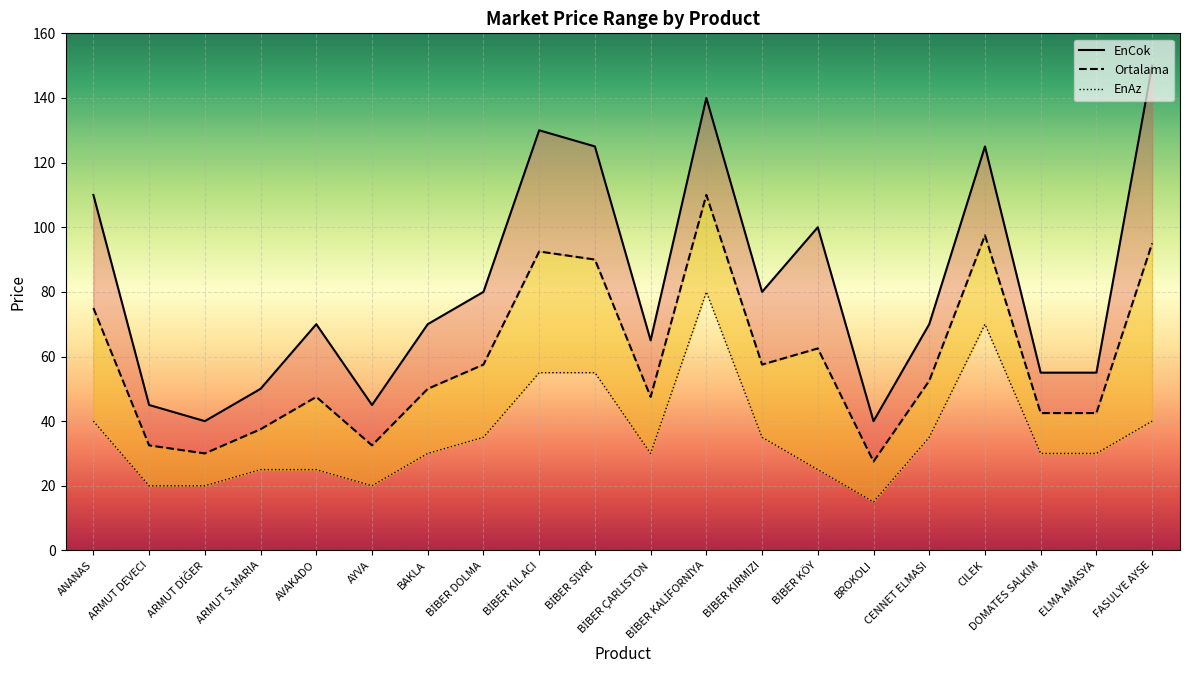

What is the minimum value shown in the chart?

15.0